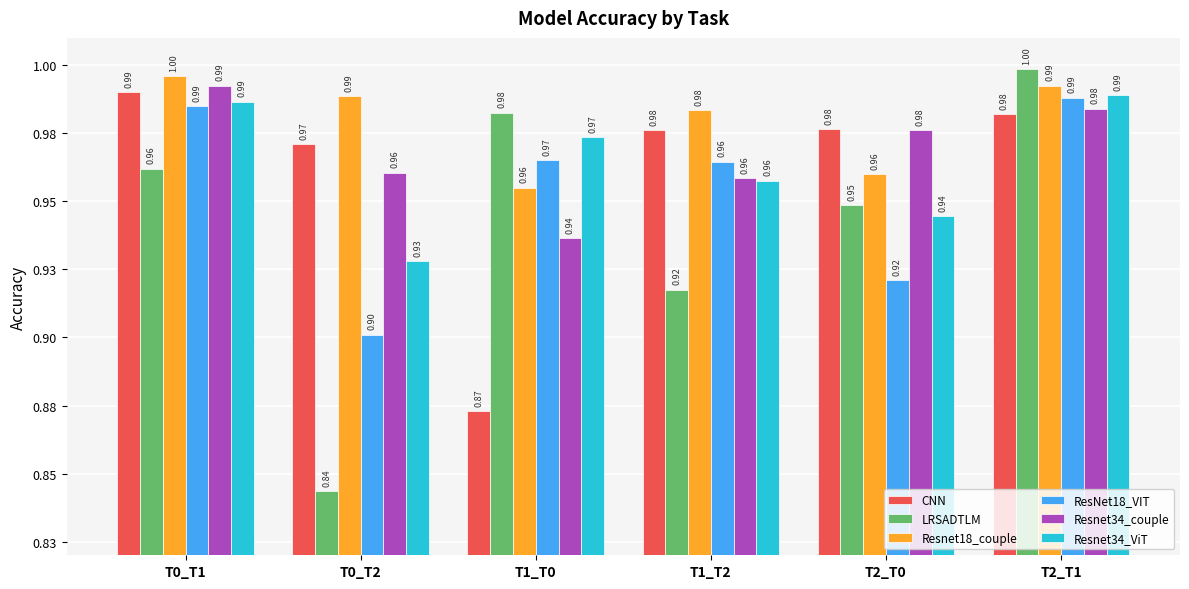

Reading right to left, what are all the values shown in this chart?

CNN: 1.0	1.0	1.0	0.9	1.0	1.0
LRSADTLM: 1.0	0.9	0.9	1.0	0.8	1.0
Resnet18_couple: 1.0	1.0	1.0	1.0	1.0	1.0
ResNet18_VIT: 1.0	0.9	1.0	1.0	0.9	1.0
Resnet34_couple: 1.0	1.0	1.0	0.9	1.0	1.0
Resnet34_ViT: 1.0	0.9	1.0	1.0	0.9	1.0